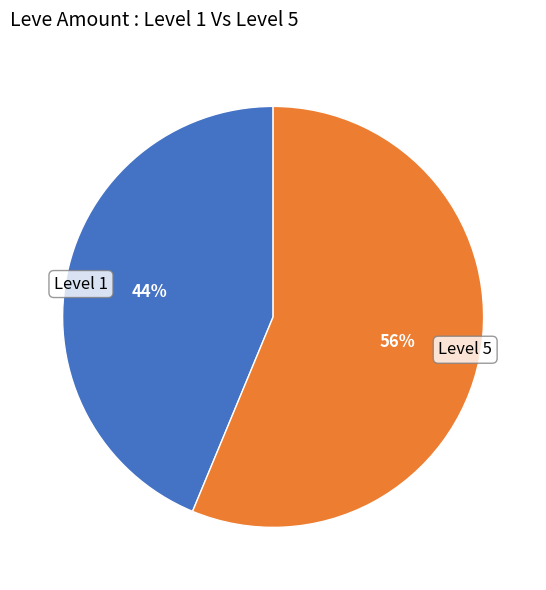

Combined, do Level 5 and Level 1 account for over 50%?

Yes